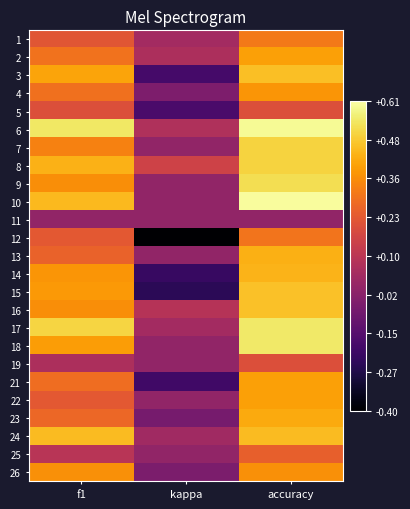

At how many categories does at least one series exceed 0?

3